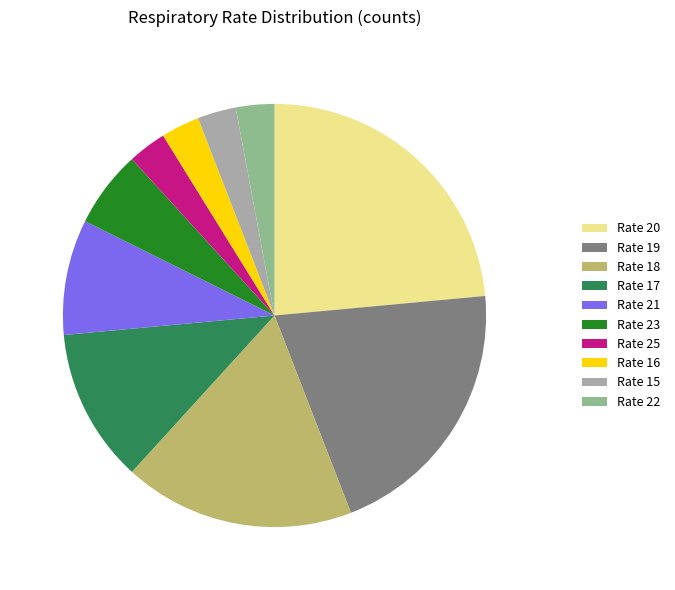

Combined, do Rate 16 and Rate 18 account for over 50%?

No